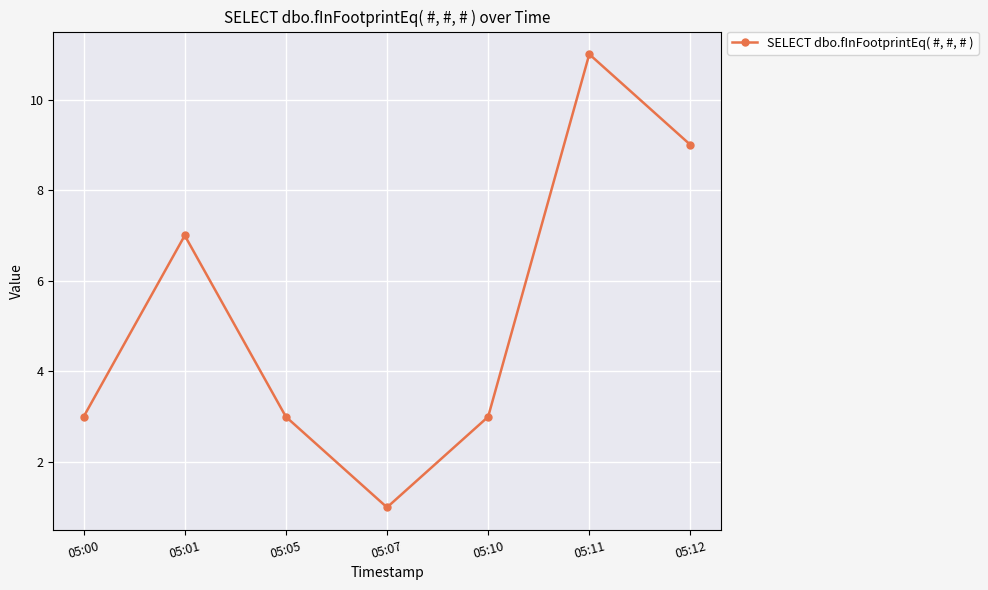

What is the change in value from 05:10 to 05:11?

+8